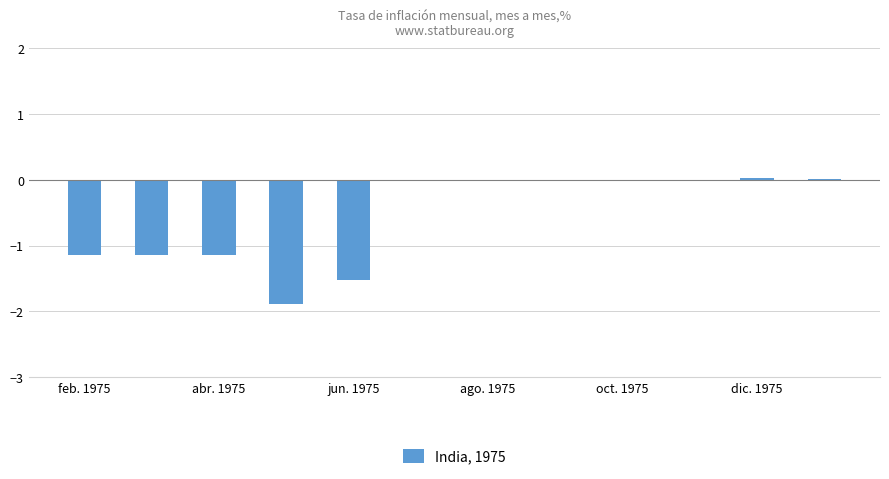

Are the bars horizontal?

No